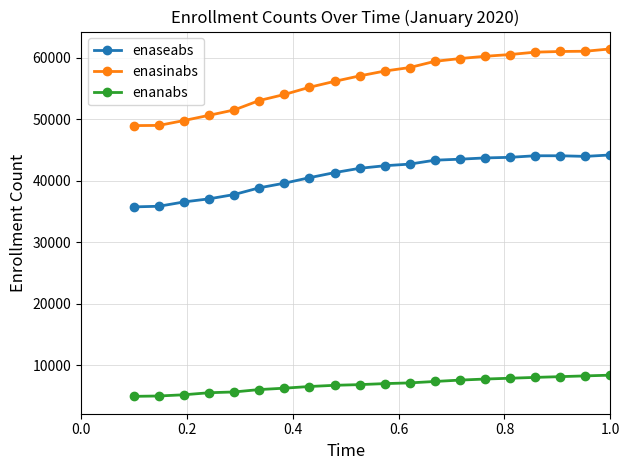

What is the maximum value for enasinabs?

61397